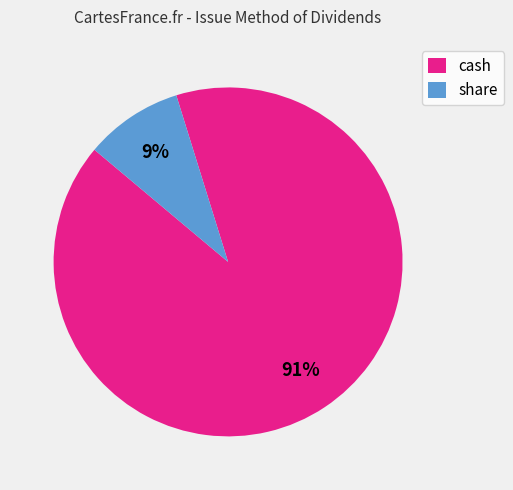

True or false: cash accounts for 99% of the total.

False